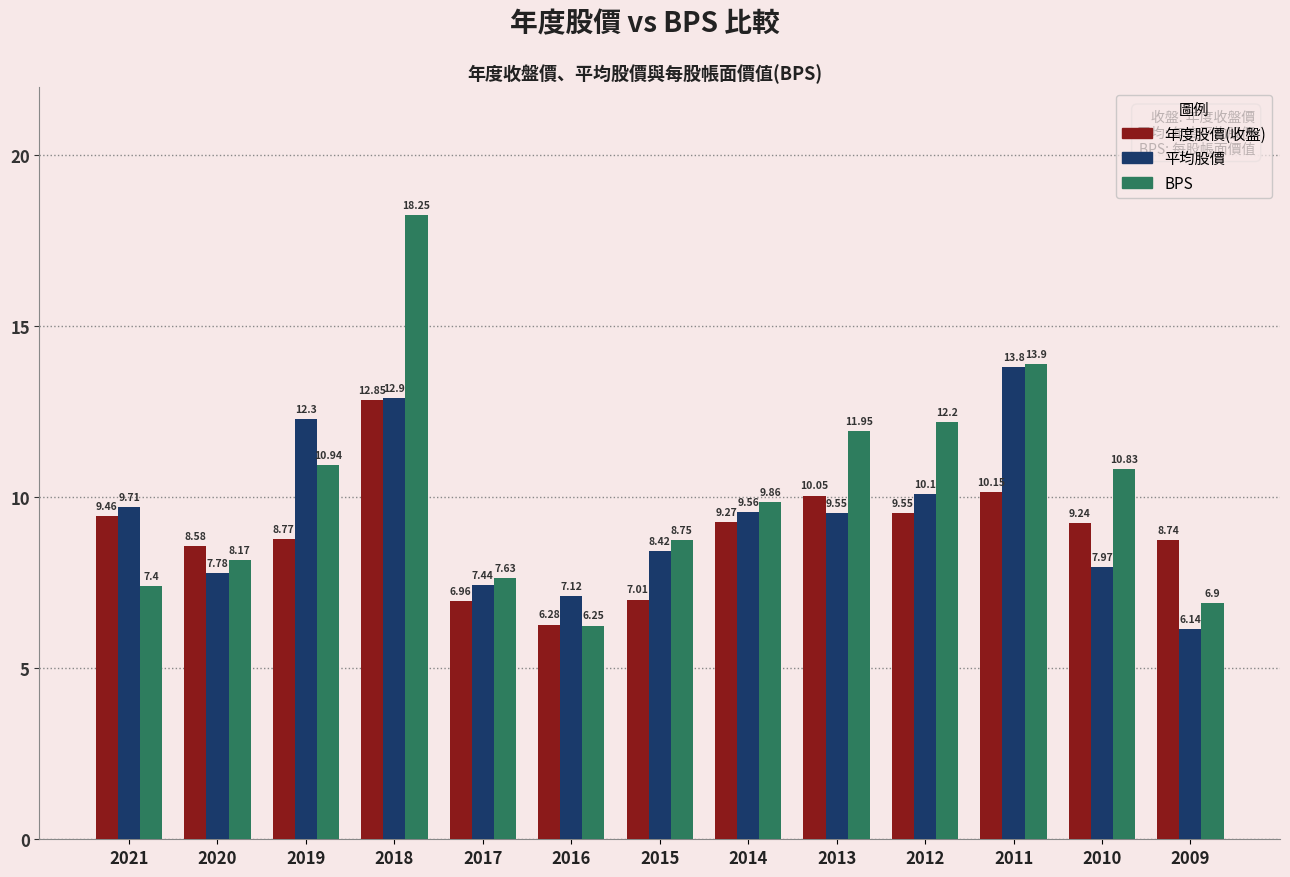

What is the difference between the second highest and minimum values in the 年度股價(收盤) series?

3.9